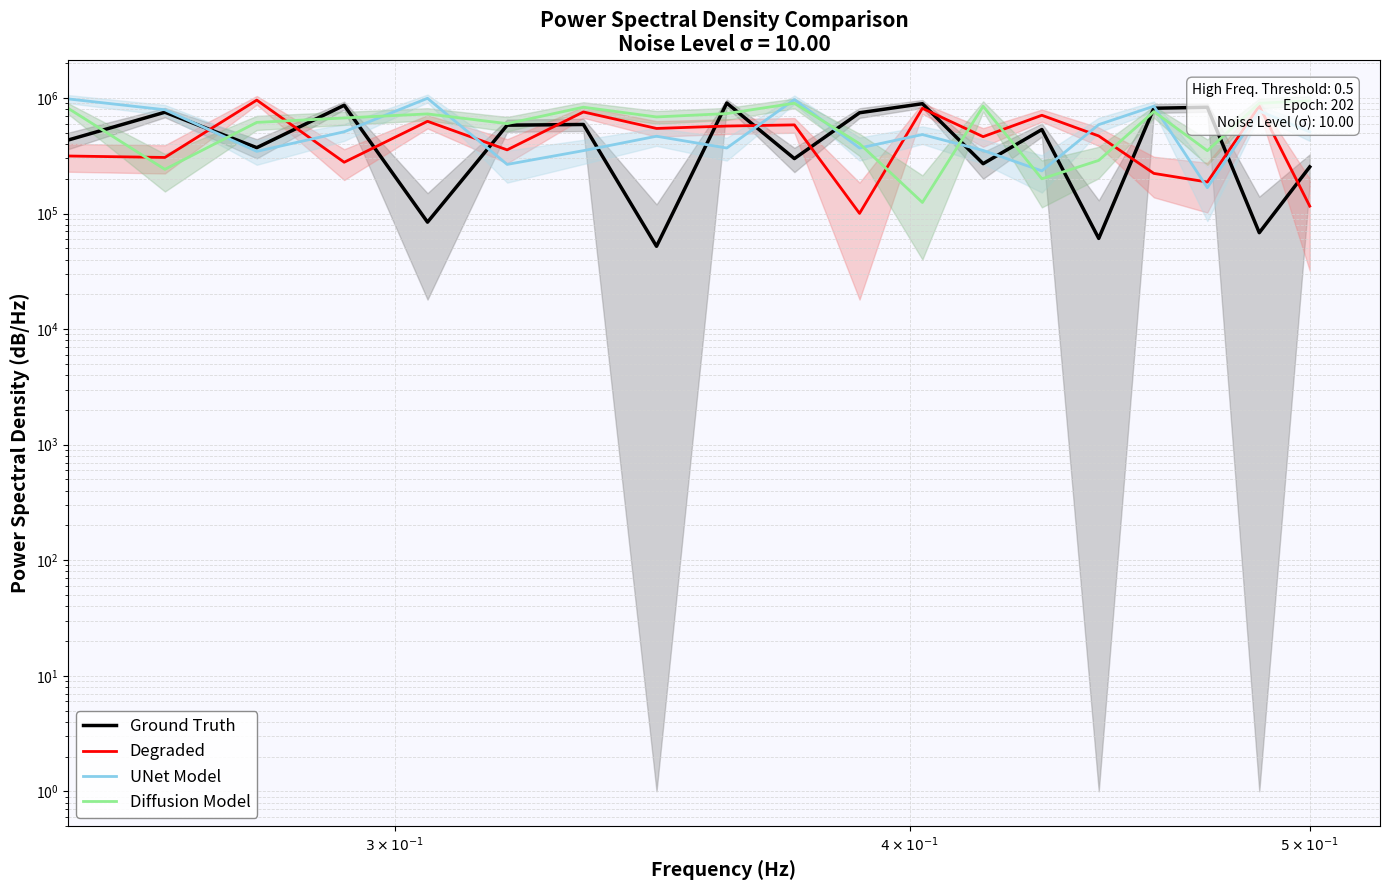

What is the minimum value for Diffusion Model?

124619